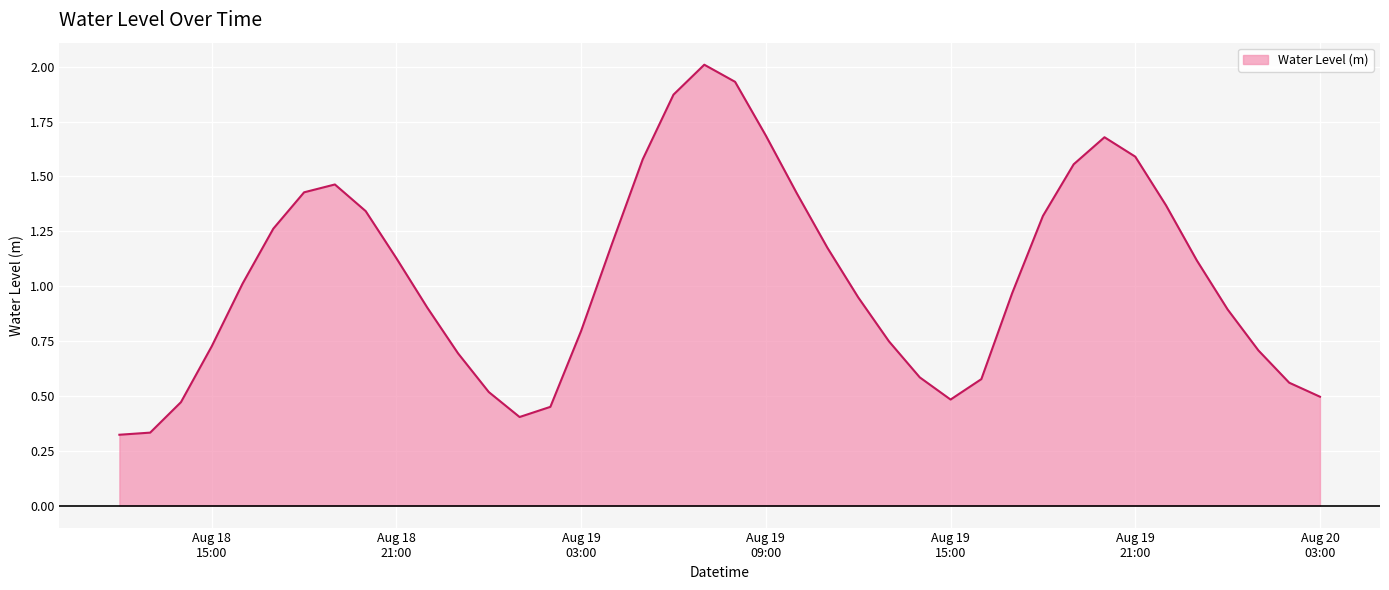

What is the greatest value displayed?

2.0